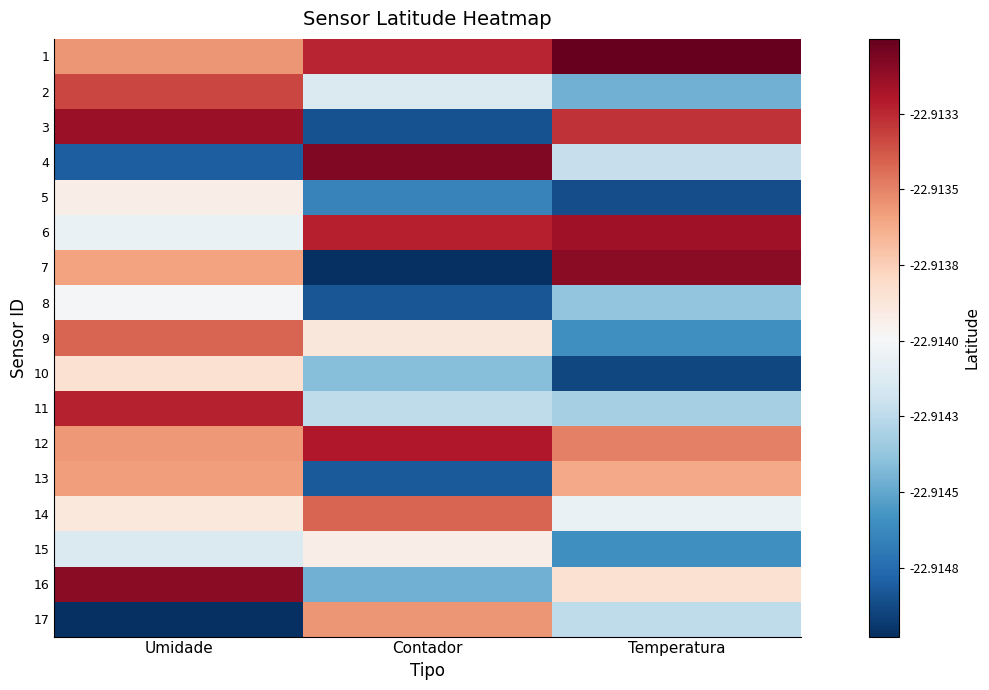

Which series has the widest spread of values?

7